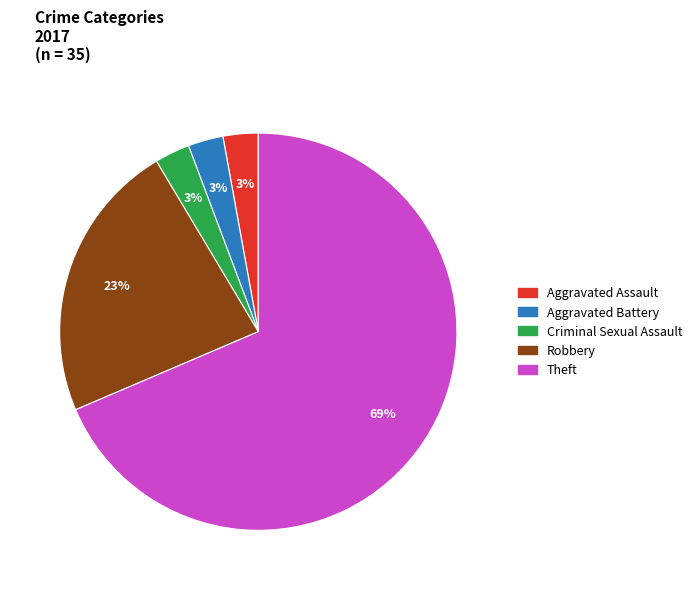

Which has a higher value, Theft or Aggravated Battery?

Theft